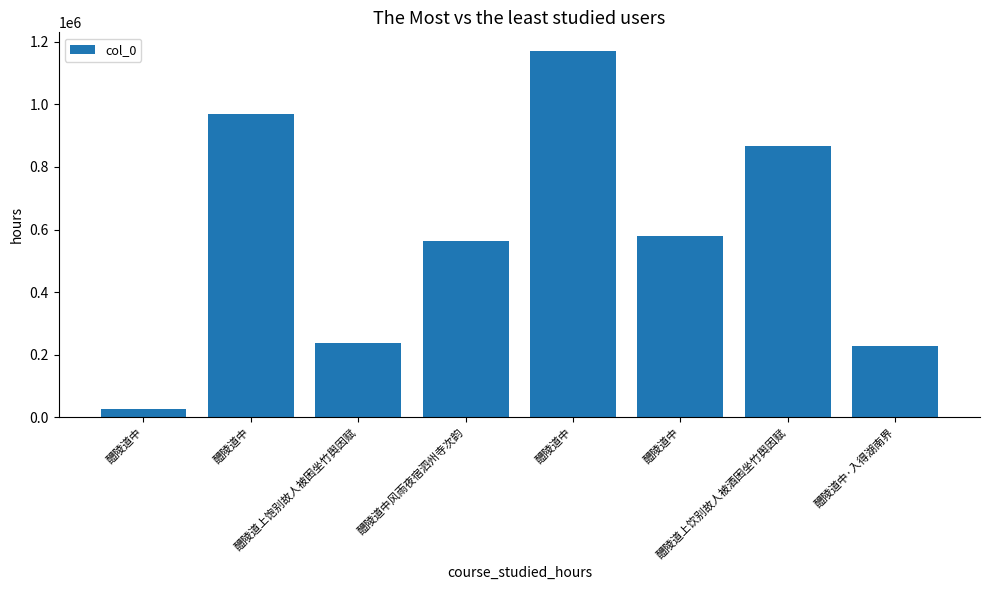

How many data points does each series have?

8